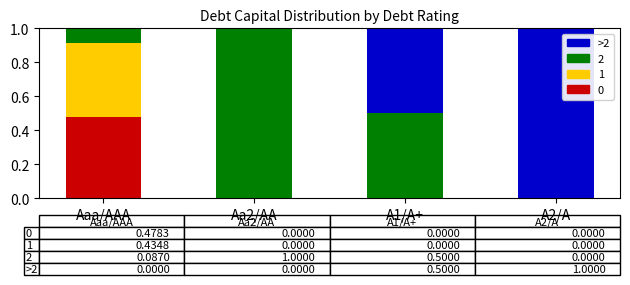

Which category has the highest value in the 0 series?

Aaa/AAA